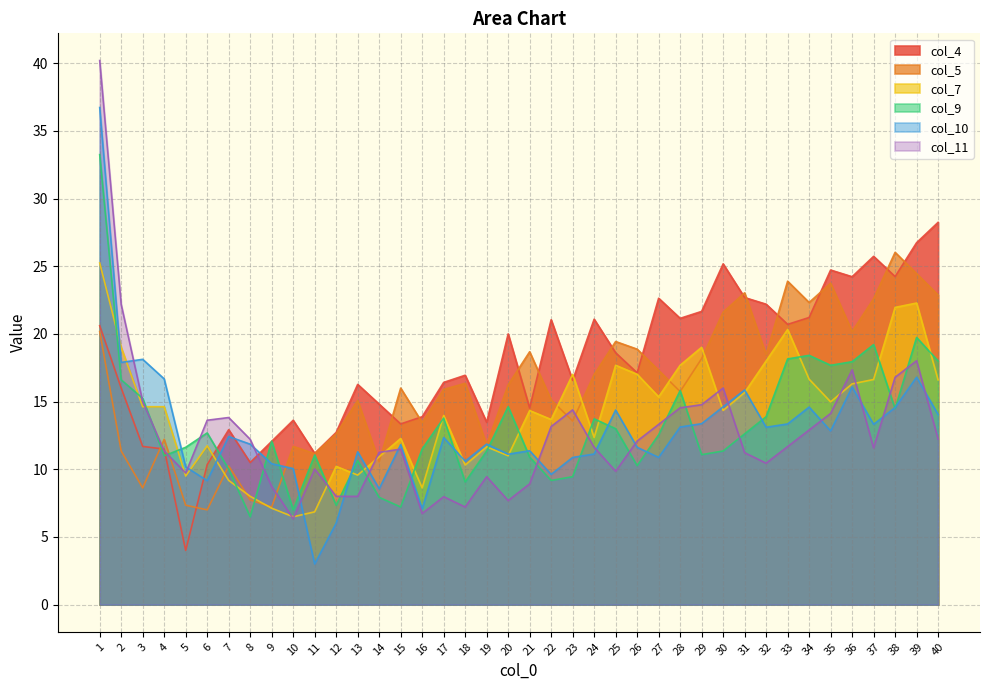

Rank the categories by col_11 value from lowest to highest.

10, 16, 18, 20, 17, 13, 12, 9, 21, 19, 5, 25, 11, 32, 31, 14, 4, 15, 37, 24, 33, 26, 8, 40, 34, 22, 27, 6, 7, 35, 23, 28, 29, 3, 30, 38, 36, 39, 2, 1